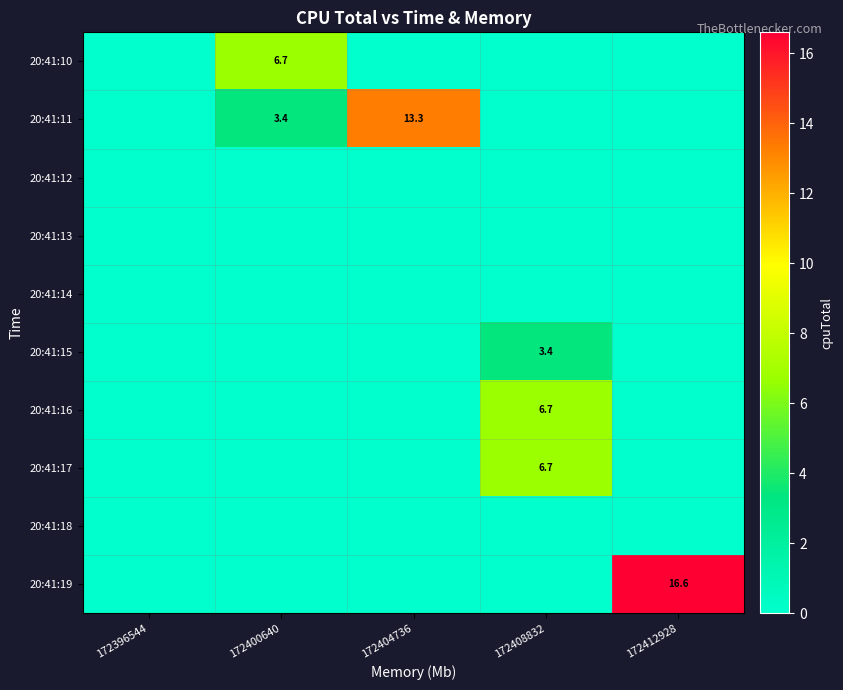

At which label does 20:41:19 reach its peak?

172412928